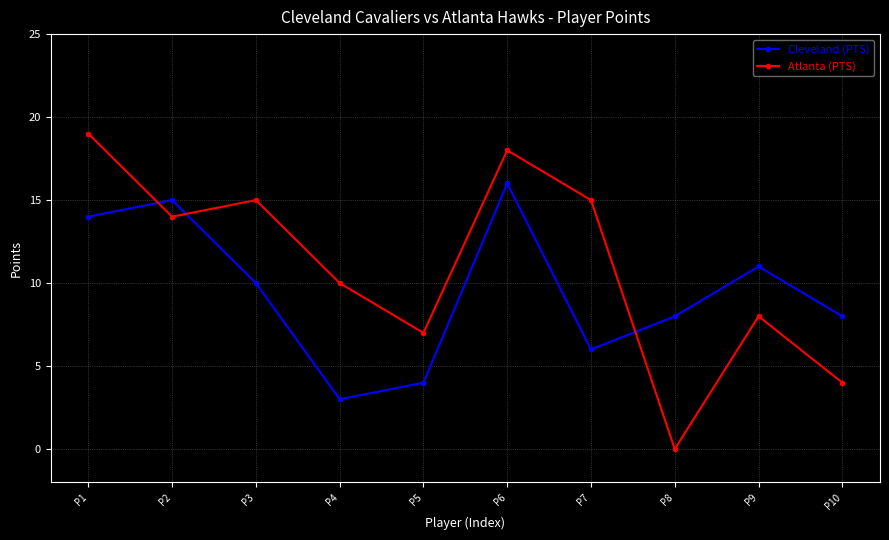

Rank the series at P3 from highest to lowest value.

Atlanta (PTS), Cleveland (PTS)